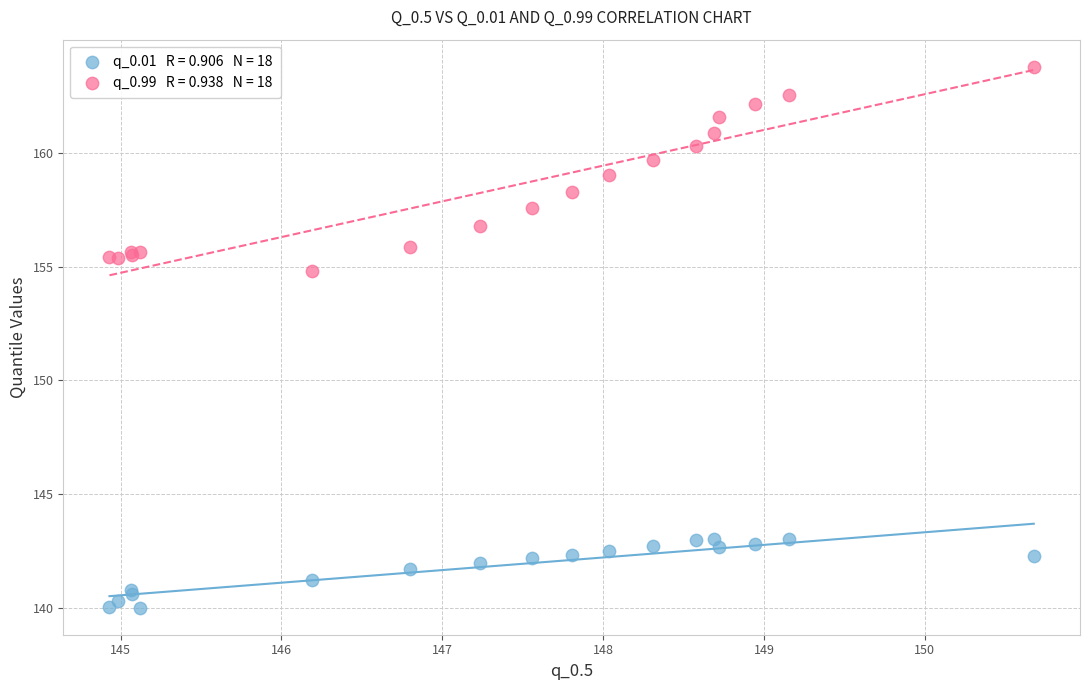

Across all series, what Y value is closest to 151?

154.8